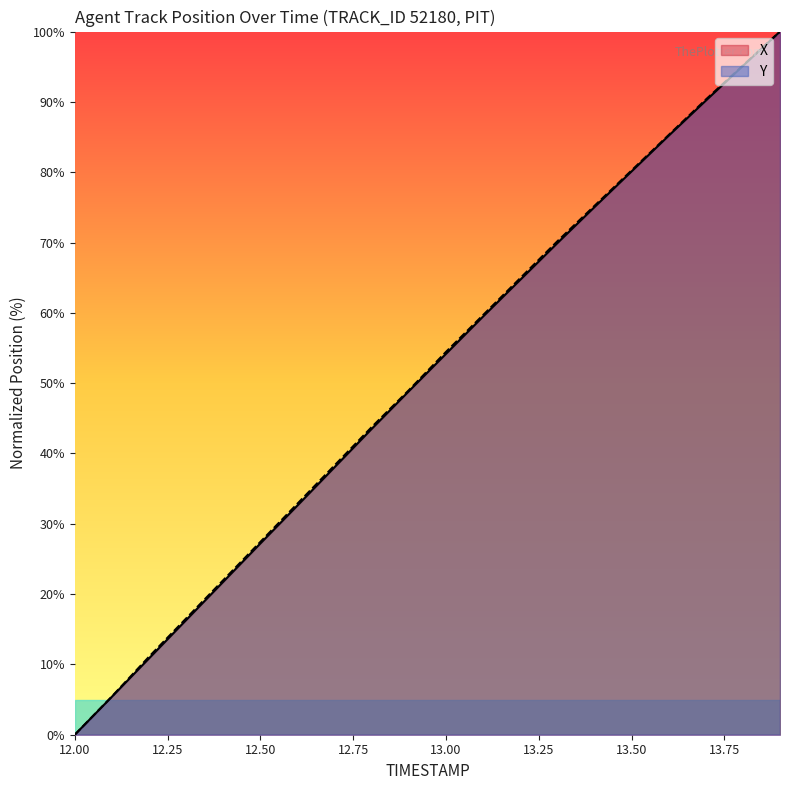

True or false: Y and X intersect in this chart.

False